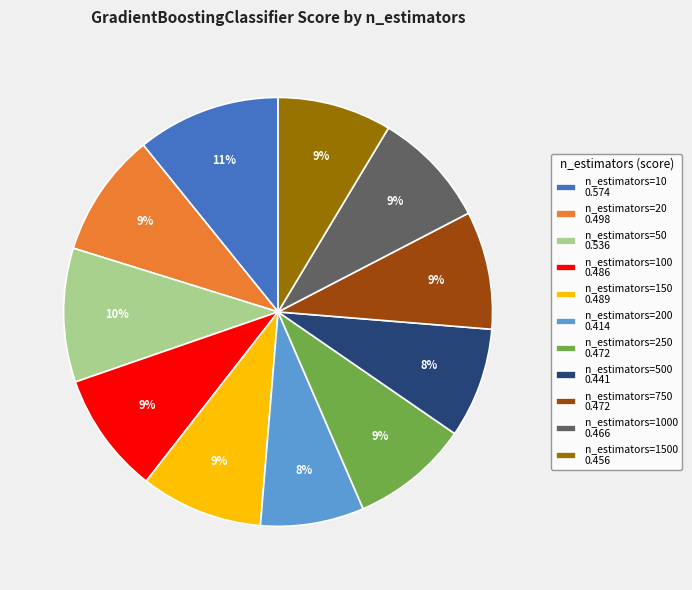

To the nearest percent, what portion does n_estimators=20 0.498 represent?

9%